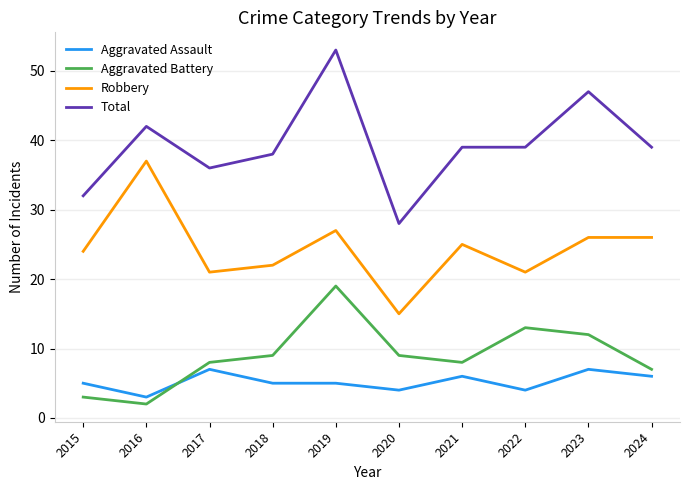

At which category is the sum across all series the highest?

2019